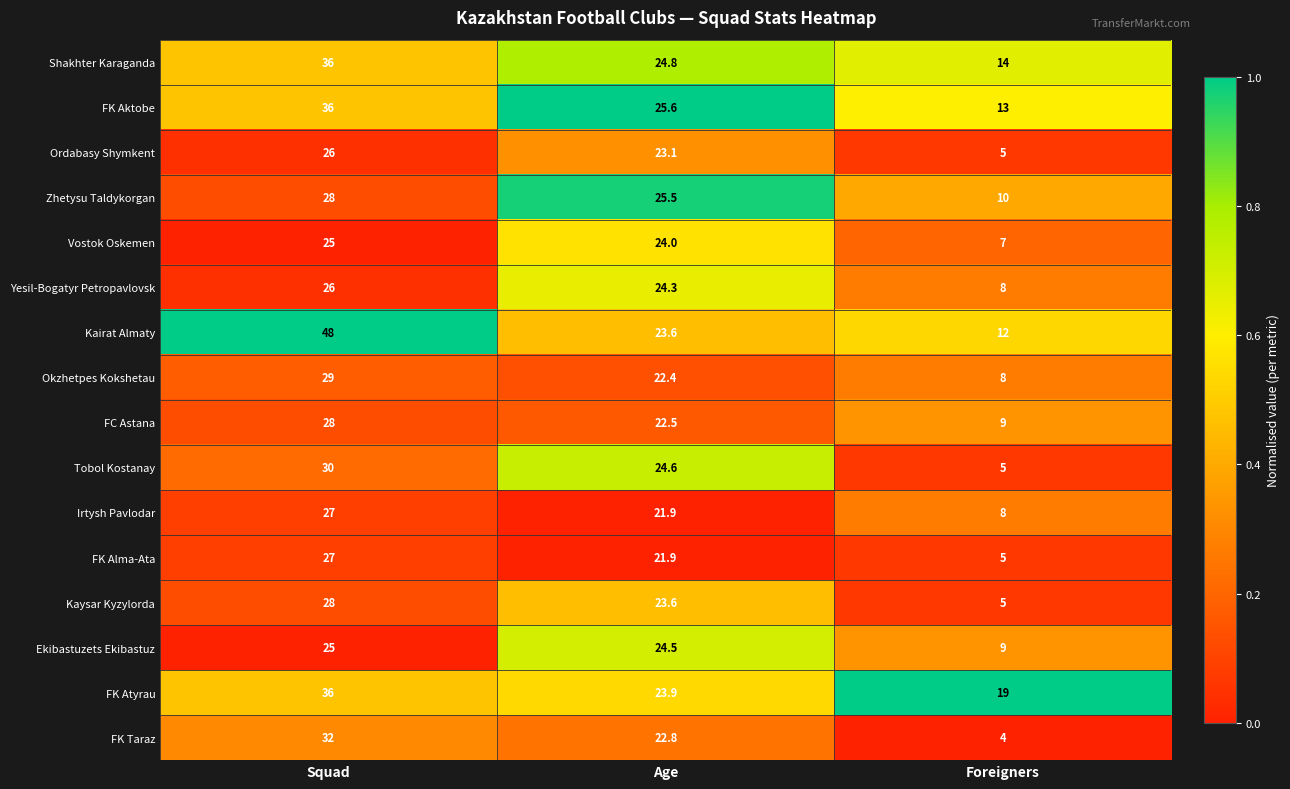

What is the average value of the Okzhetpes Kokshetau series?

19.8